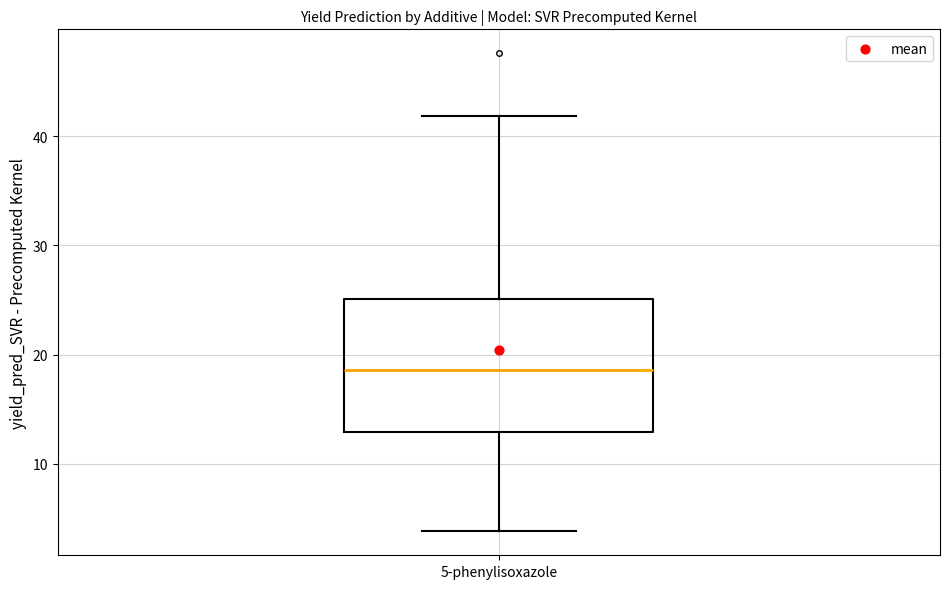

Where does the upper whisker of the box for 5-phenylisoxazole end on the y-axis? The values are not printed on the chart, so give them approximately, as read against the axis.

42